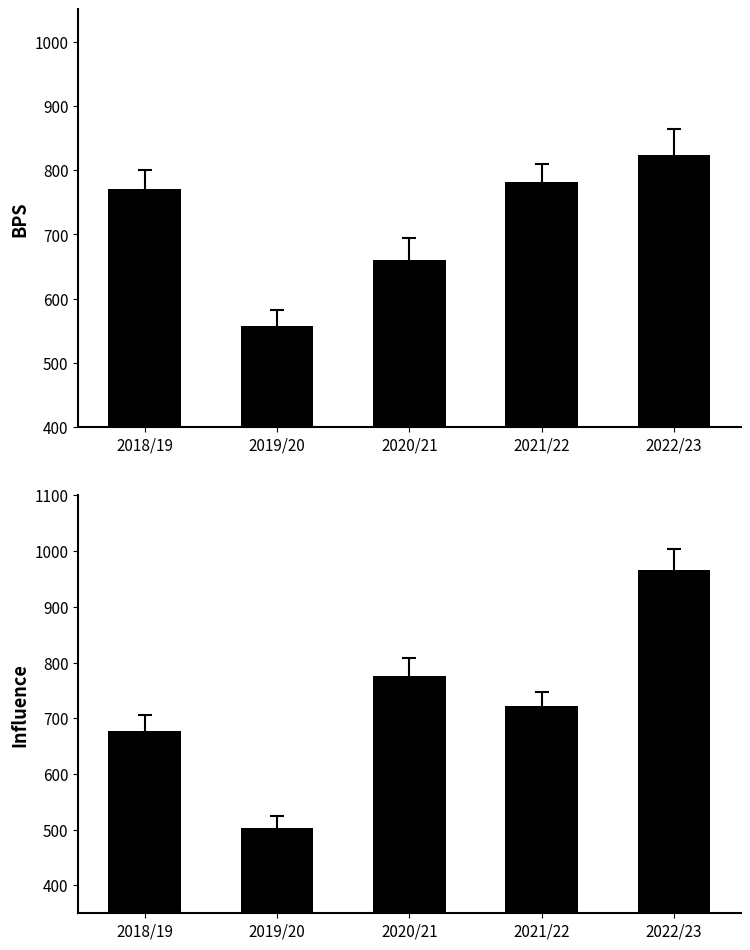

Read the influence value at 2018/19.

677.0